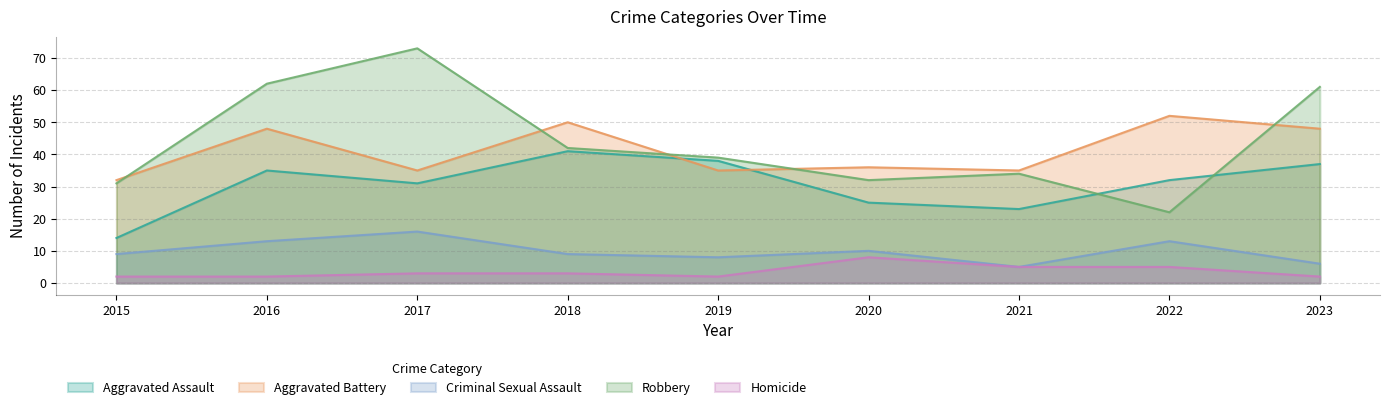

Is the value of Aggravated Battery at 2019 greater than the value of Criminal Sexual Assault at 2019?

Yes